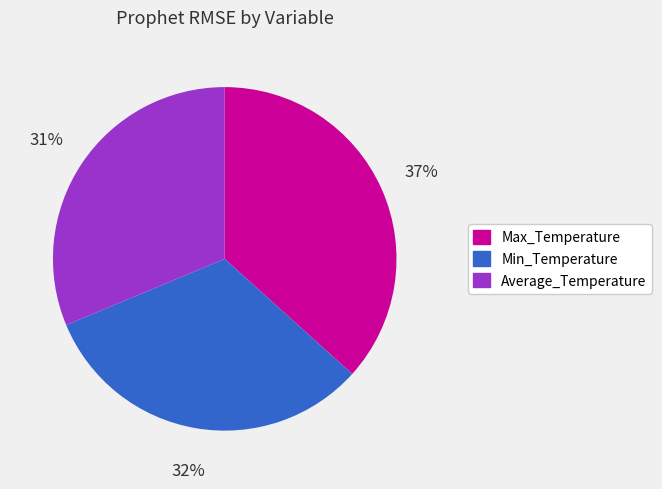

Is there any slice that represents more than half of the pie?

No